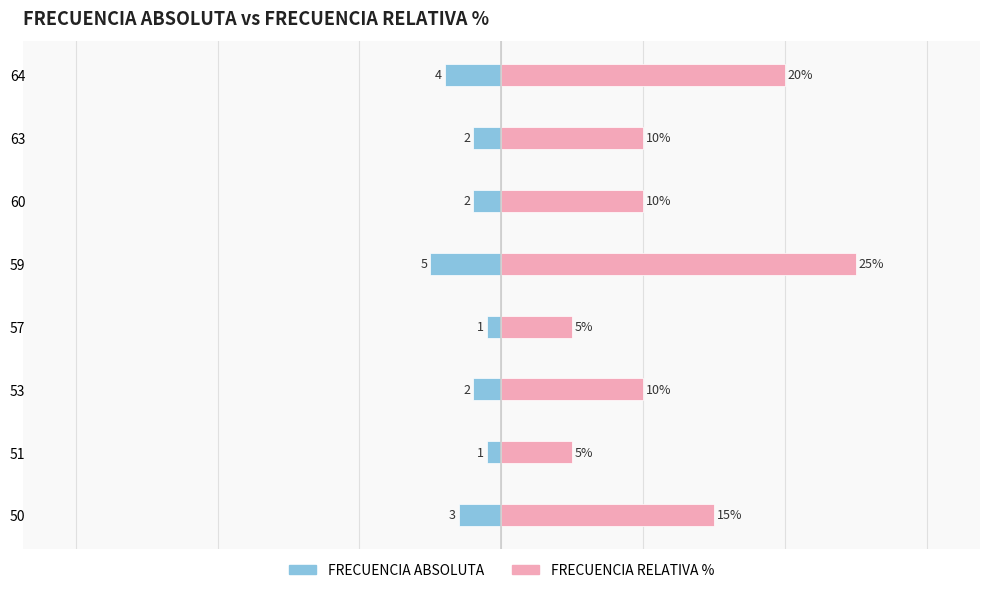

Which series has the largest total across all categories?

FRECUENCIA RELATIVA %